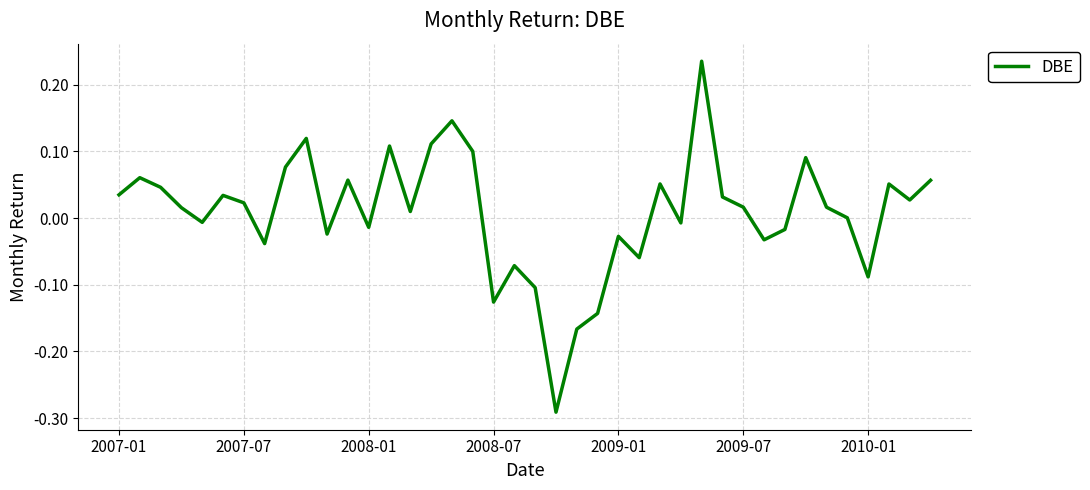

What is the difference between the maximum and minimum values?

0.5